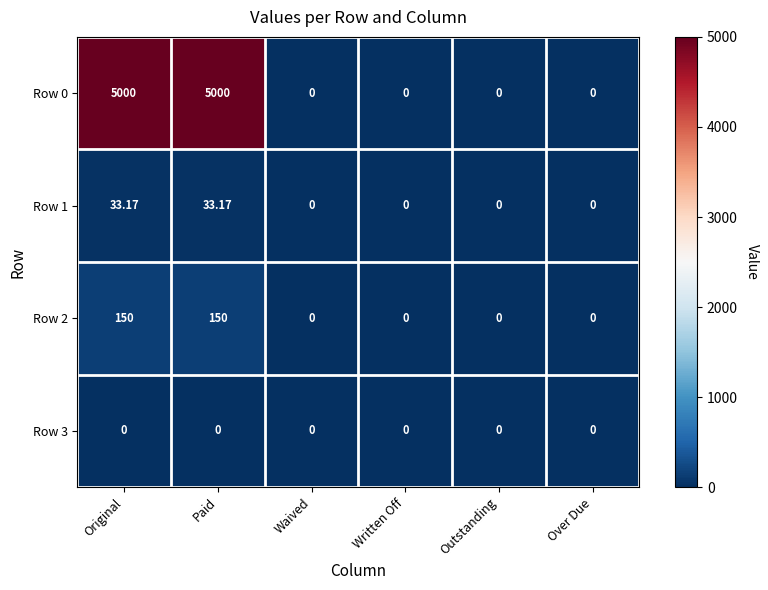

Which series has the widest spread of values?

Row 0